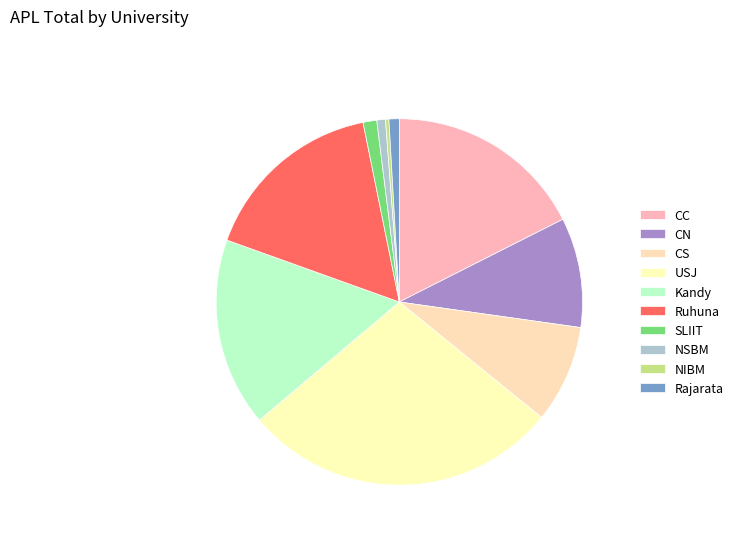

Is it true that CS is 20% of the pie?

False